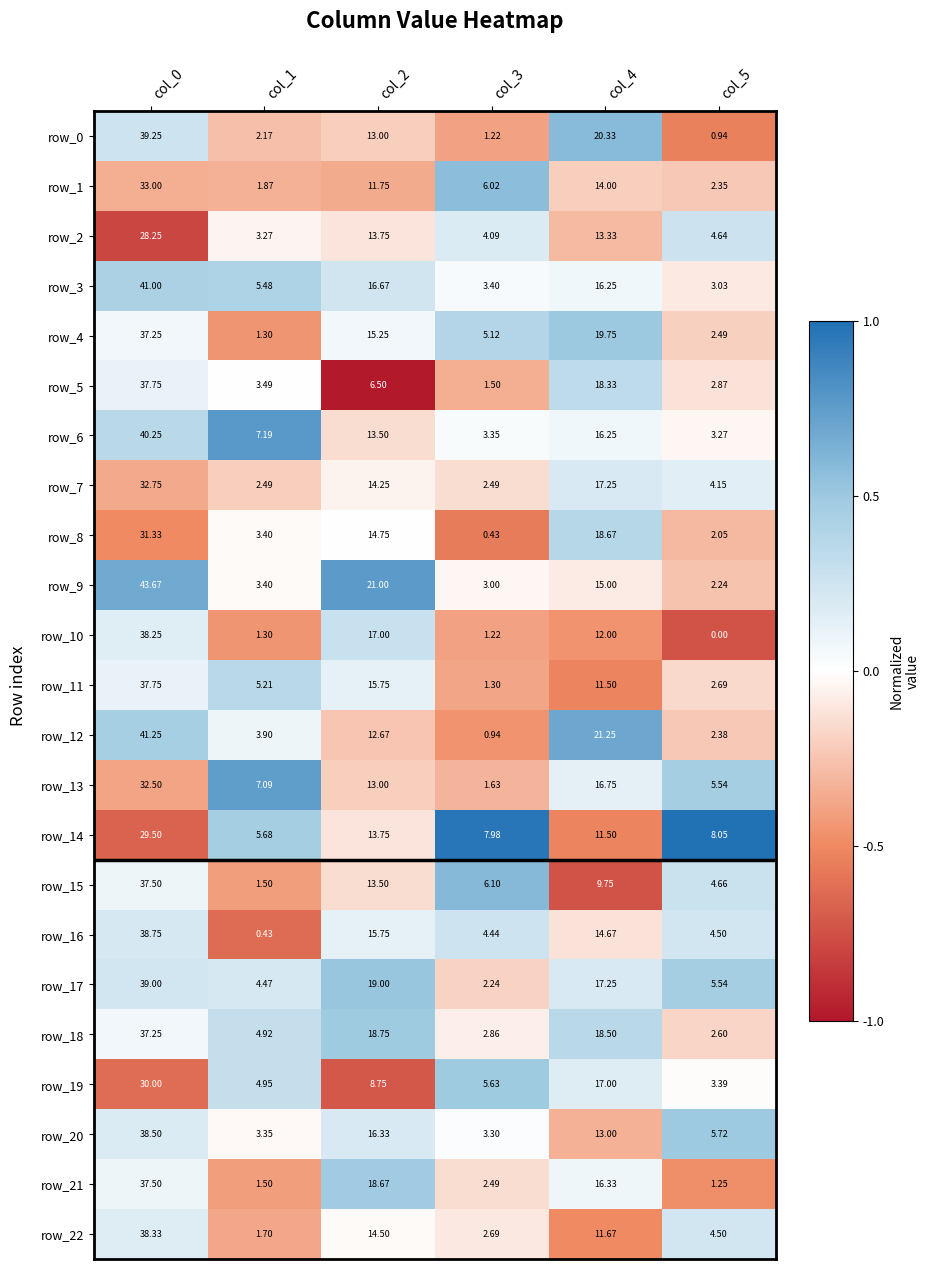

Reading left to right, list all the values displayed in this chart.

row_0: 0.3	-0.3	-0.2	-0.4	0.6	-0.5
row_1: -0.3	-0.3	-0.4	0.6	-0.2	-0.2
row_2: -0.8	-0.0	-0.1	0.2	-0.3	0.3
row_3: 0.4	0.4	0.2	0.0	0.1	-0.1
row_4: 0.1	-0.5	0.1	0.4	0.5	-0.2
row_5: 0.1	0.0	-1.0	-0.3	0.3	-0.1
row_6: 0.4	0.8	-0.1	0.0	0.1	-0.0
row_7: -0.4	-0.2	-0.1	-0.1	0.2	0.2
row_8: -0.5	-0.0	0.0	-0.6	0.4	-0.3
row_9: 0.7	-0.0	0.8	-0.0	-0.1	-0.3
row_10: 0.2	-0.5	0.3	-0.4	-0.5	-0.7
row_11: 0.1	0.4	0.1	-0.4	-0.5	-0.2
row_12: 0.4	0.1	-0.2	-0.5	0.7	-0.2
row_13: -0.4	0.7	-0.2	-0.3	0.1	0.5
row_14: -0.7	0.5	-0.1	1.0	-0.5	1.0
row_15: 0.1	-0.4	-0.1	0.6	-0.7	0.3
row_16: 0.2	-0.6	0.1	0.3	-0.1	0.2
row_17: 0.2	0.2	0.5	-0.2	0.2	0.5
row_18: 0.1	0.3	0.5	-0.1	0.4	-0.2
row_19: -0.6	0.3	-0.7	0.5	0.2	-0.0
row_20: 0.2	-0.0	0.2	0.0	-0.3	0.5
row_21: 0.1	-0.4	0.5	-0.1	0.1	-0.5
row_22: 0.2	-0.4	-0.0	-0.1	-0.5	0.2